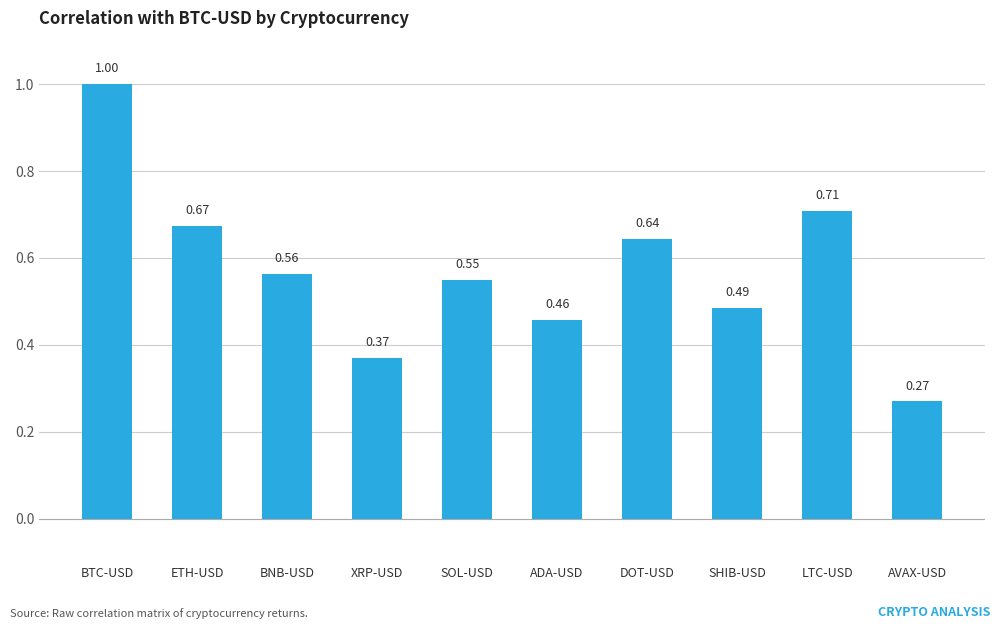

List the labels in order of value, largest first.

BTC-USD, LTC-USD, ETH-USD, DOT-USD, BNB-USD, SOL-USD, SHIB-USD, ADA-USD, XRP-USD, AVAX-USD